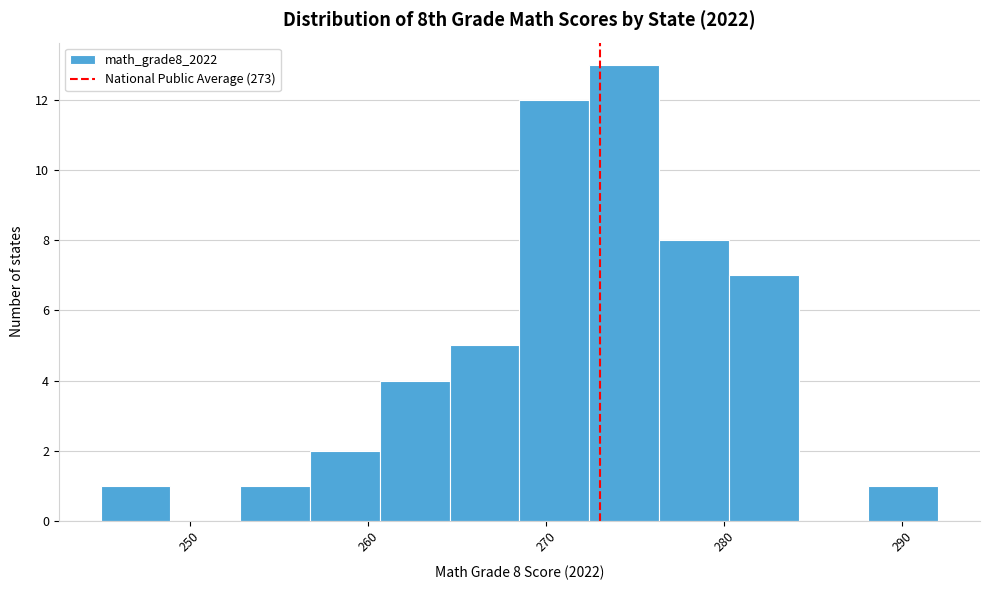

Read against the x-axis, roughly where is the centre of the tallest bar?

274